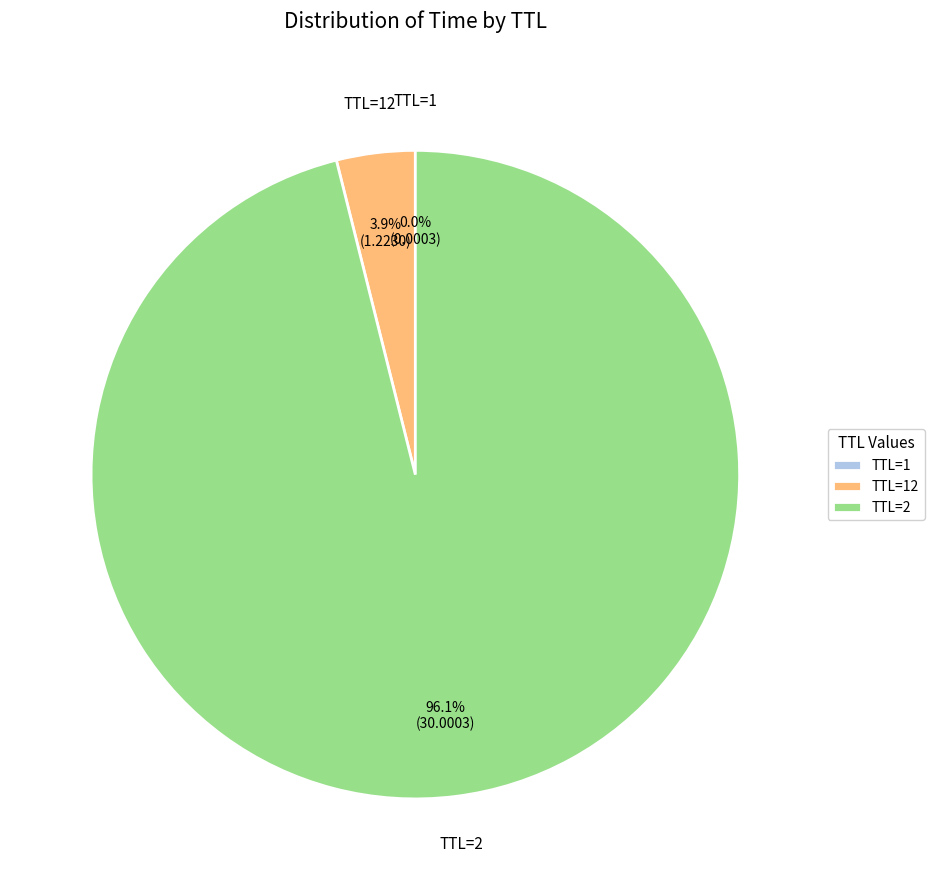

Which slice is the largest?

TTL=2